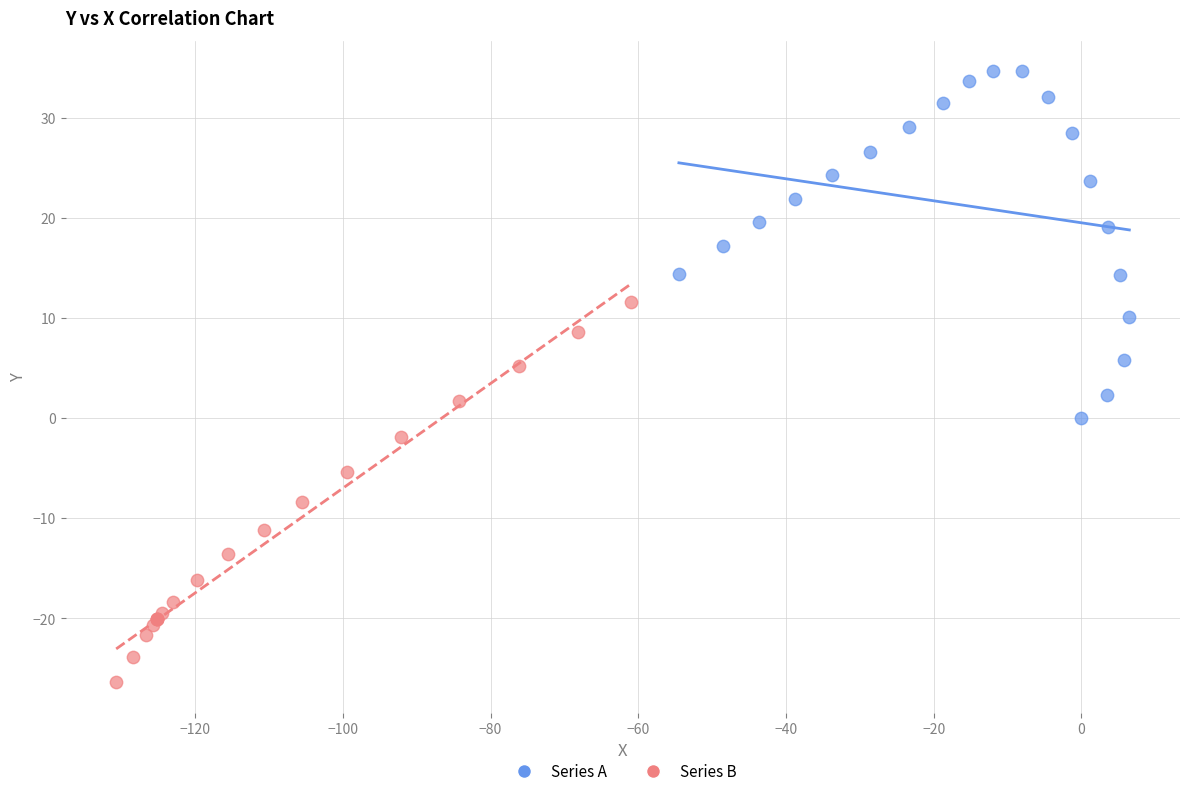

Which series reaches the maximum Y coordinate?

Series A